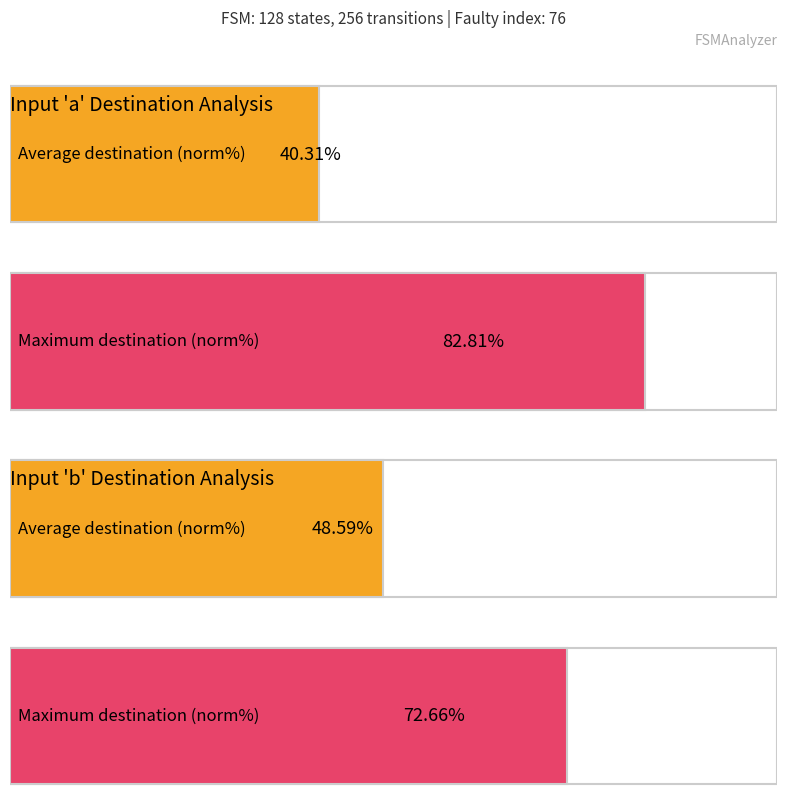

Does the chart contain any negative values?

No